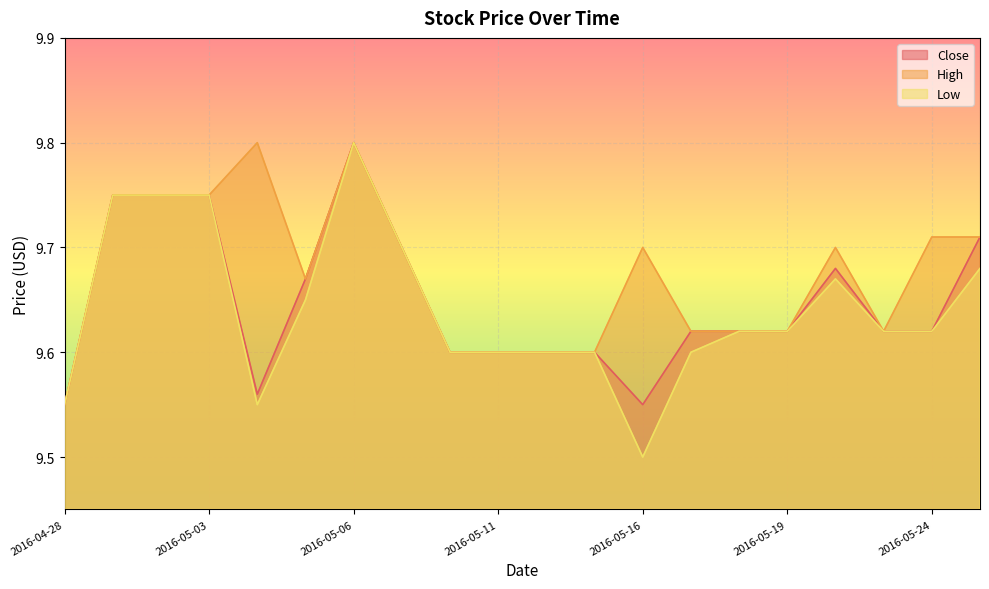

Which series has the largest range (max minus min)?

Low